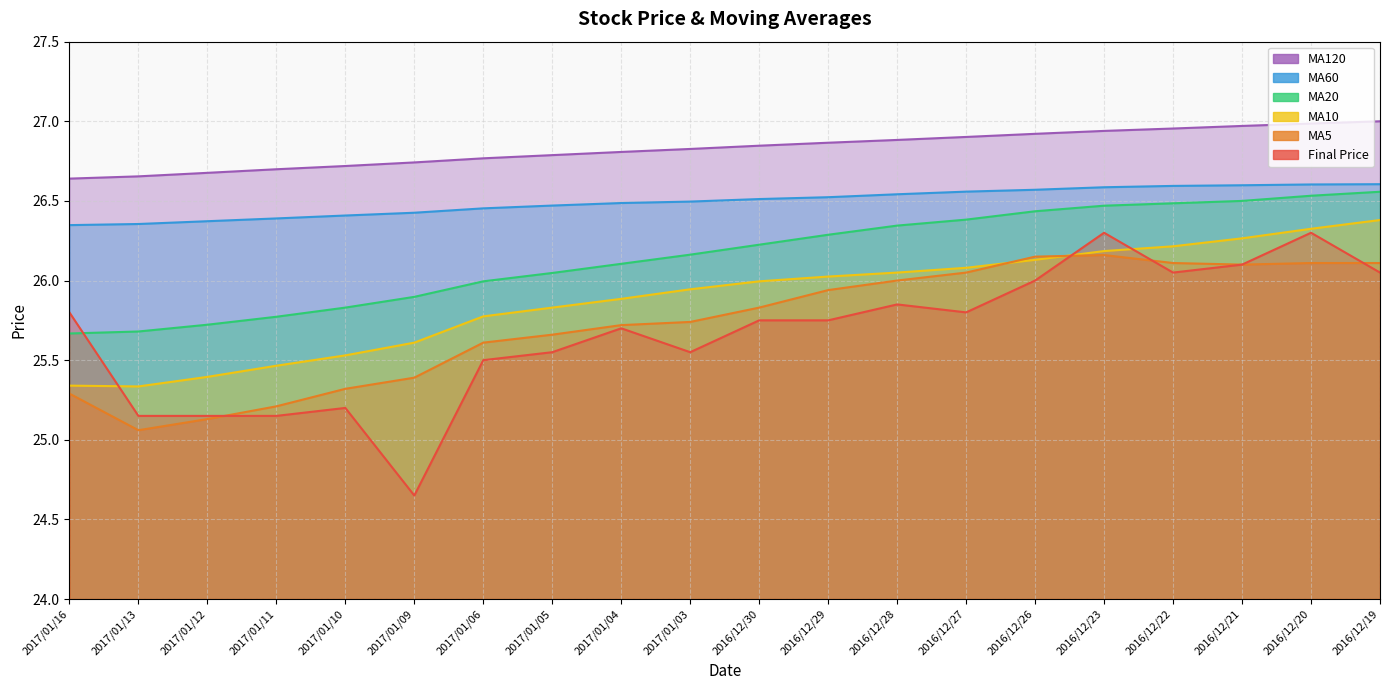

How many lines are shown in the chart?

6